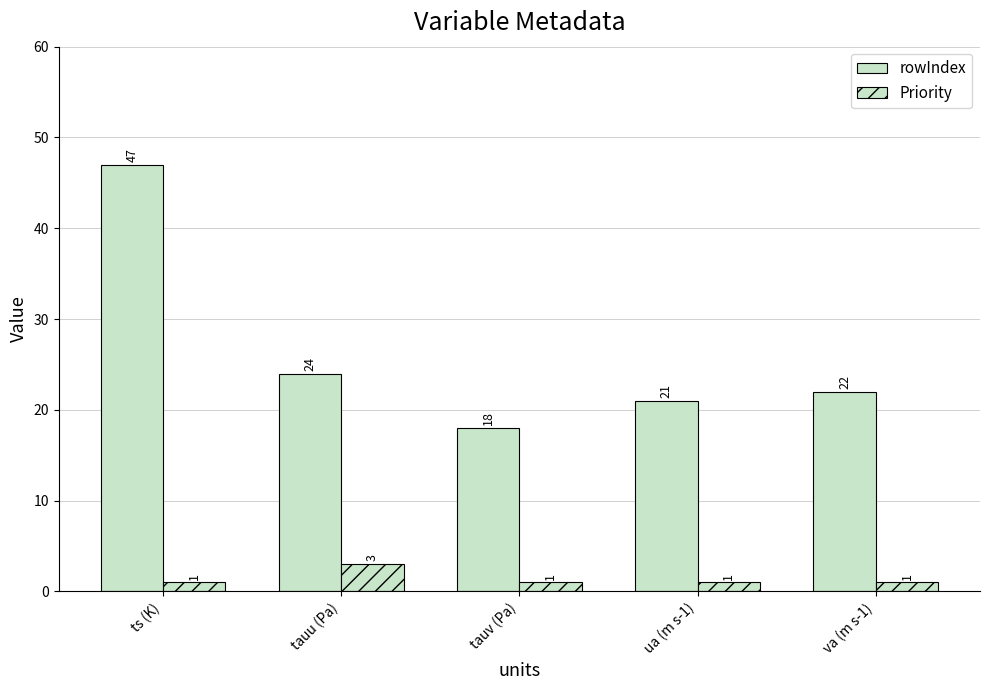

How many bars are there in each group?

2